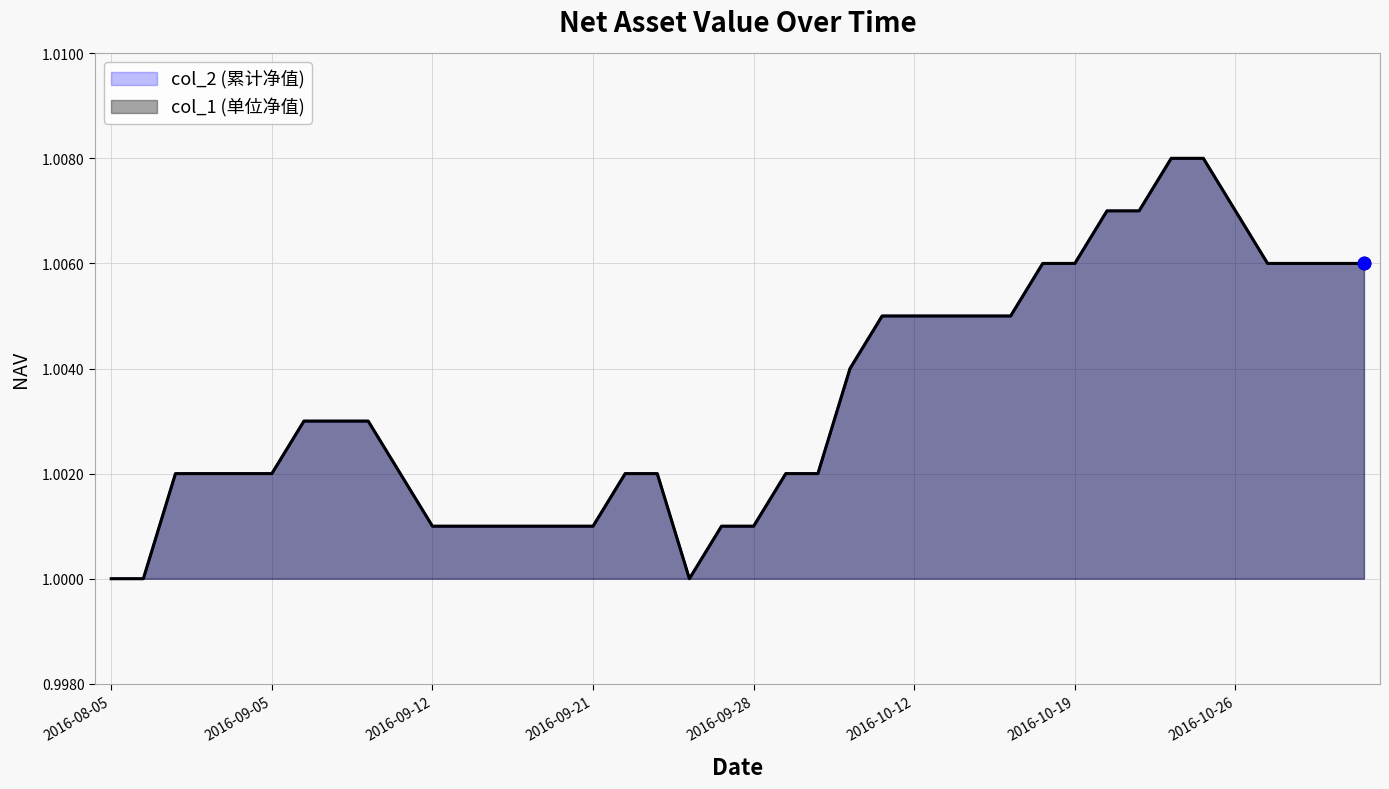

What is the total value across all series at 2016-10-18?

2.0